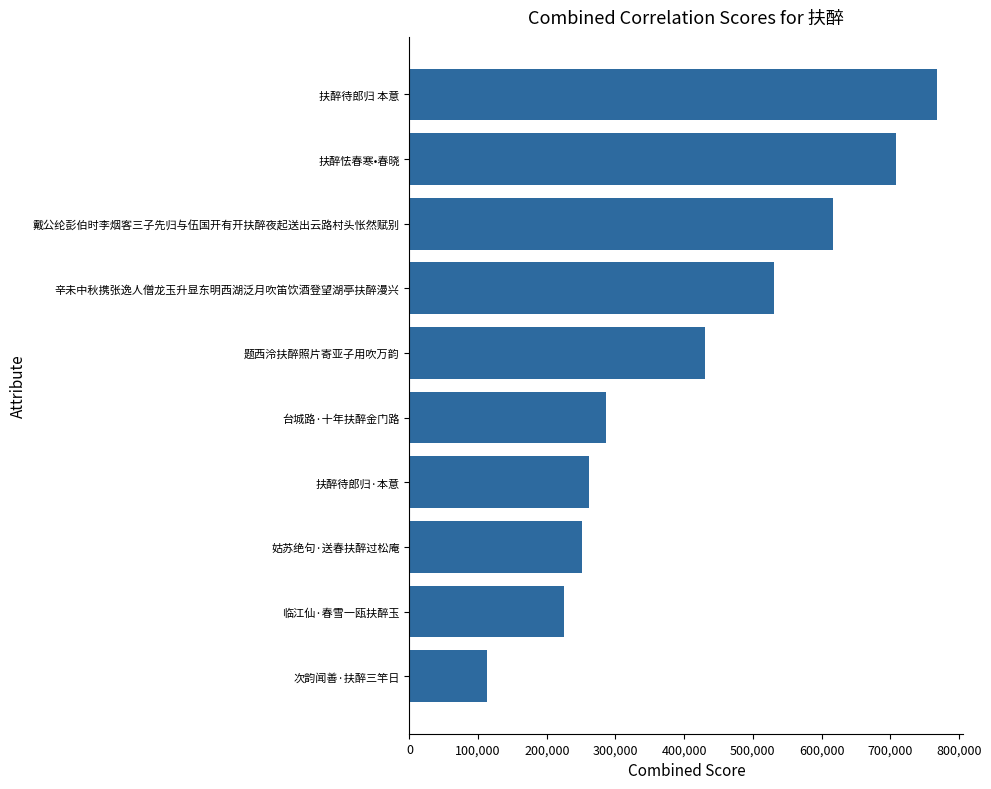

Are the bars grouped side by side (vs. stacked)?

No